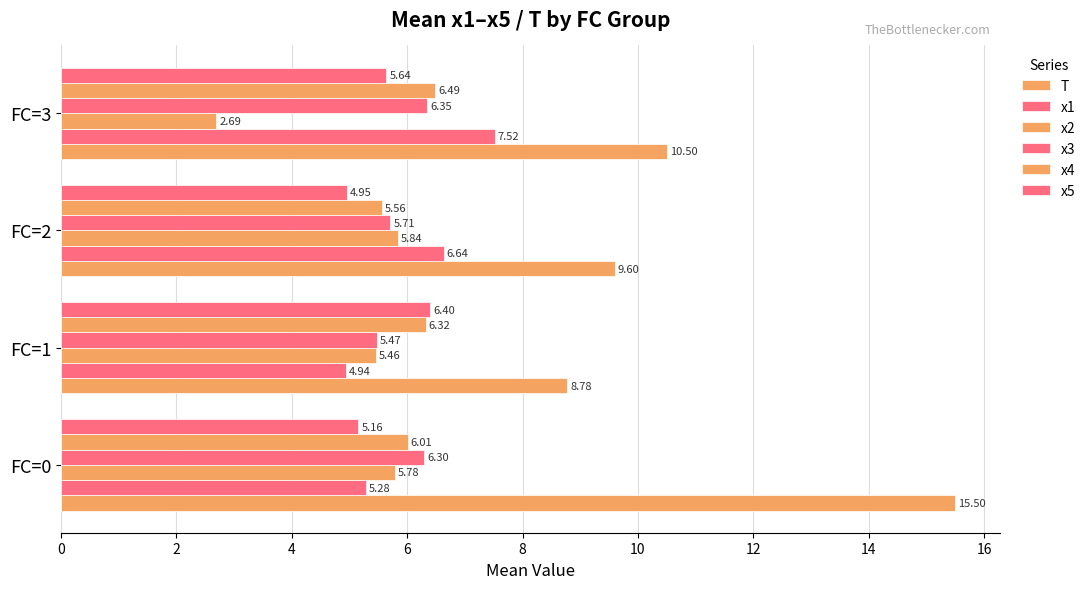

Reading right to left, extract all data points from this chart.

T: 6=10.5	4=9.6	2=8.8	0=15.5
x1: 6=7.5	4=6.6	2=4.9	0=5.3
x2: 6=2.7	4=5.8	2=5.5	0=5.8
x3: 6=6.3	4=5.7	2=5.5	0=6.3
x4: 6=6.5	4=5.6	2=6.3	0=6.0
x5: 6=5.6	4=4.9	2=6.4	0=5.2